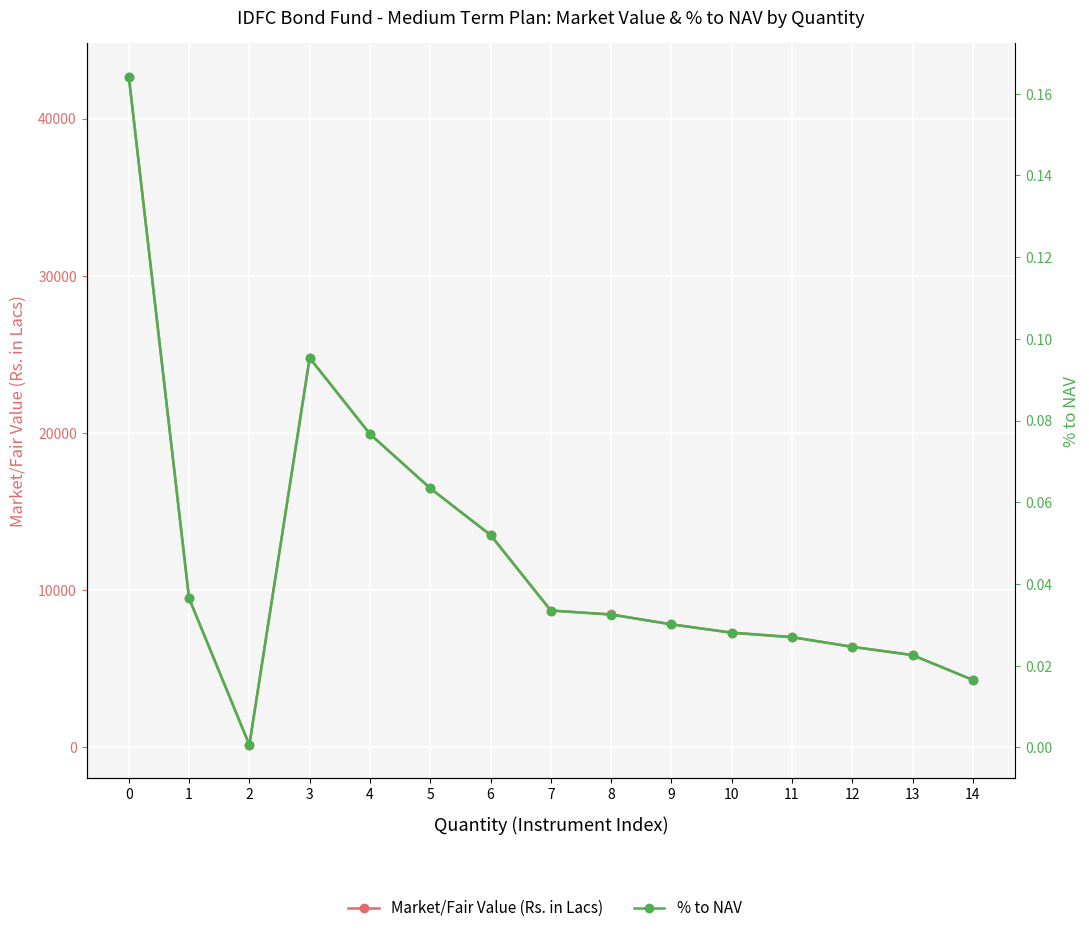

At how many categories does at least one series exceed 21117?

2